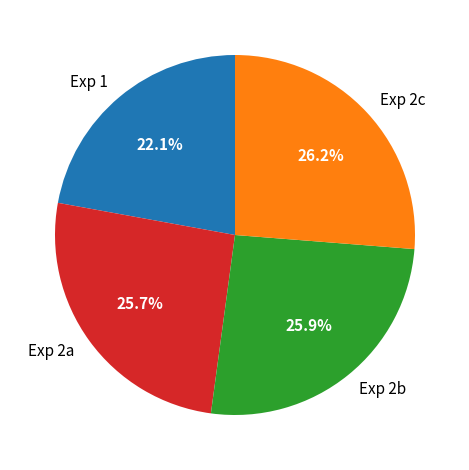

True or false: Exp 2c accounts for 12% of the total.

False